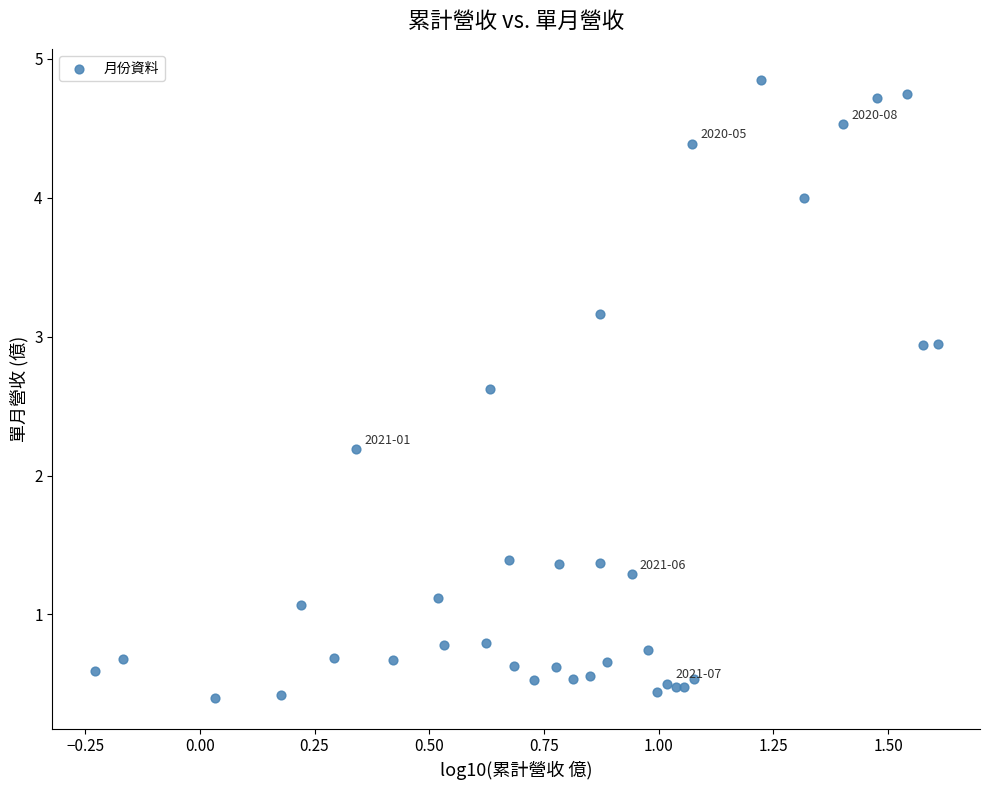

What Y value in the scatter plot is closest to 2?

2.2